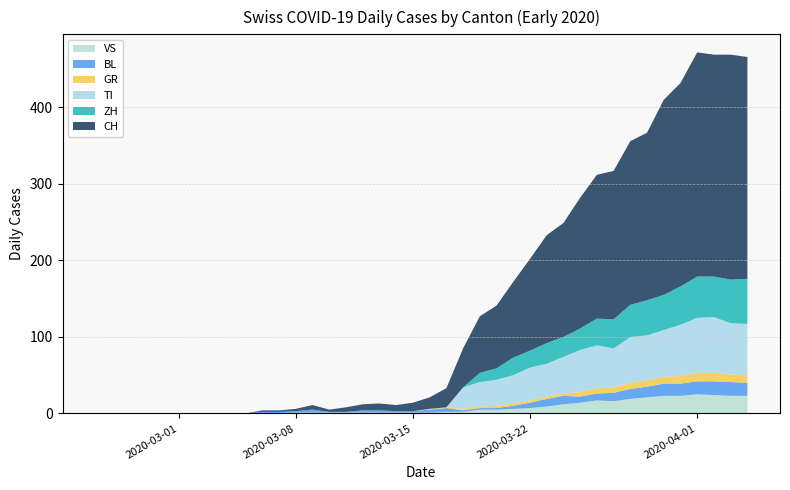

Reading right to left, transcribe all the data shown in this chart.

CH: 290	294	290	293	266	255	219	214	194	188	171	149	141	120	99	82	74	51	25	15	11	8	9	8	6	3	6	3	2	2	0	0	0	0	0	0	0	0	0	0
ZH: 59	57	53	54	50	46	46	42	38	35	28	26	27	22	23	15	12	0	0	0	0	0	0	0	0	0	0	0	0	0	0	0	0	0	0	0	0	0	0	0
TI: 67	67	73	72	67	61	59	60	51	56	55	48	43	43	37	34	32	28	0	0	0	0	0	0	0	0	0	0	0	0	0	0	0	0	0	0	0	0	0	0
GR: 10	10	11	11	10	9	8	8	7	7	6	3	3	3	3	3	2	2	1	1	0	0	0	0	0	0	0	0	0	0	0	0	0	0	0	0	0	0	0	0
BL: 17	18	18	17	16	16	14	13	11	9	8	11	10	7	4	2	2	2	5	4	2	2	3	3	1	1	4	2	2	2	0	0	0	0	0	0	0	0	0	0
VS: 23	23	24	25	23	23	21	19	16	17	14	12	9	7	6	5	5	2	2	1	1	1	1	1	1	1	1	1	0	0	0	0	0	0	0	0	0	0	0	0